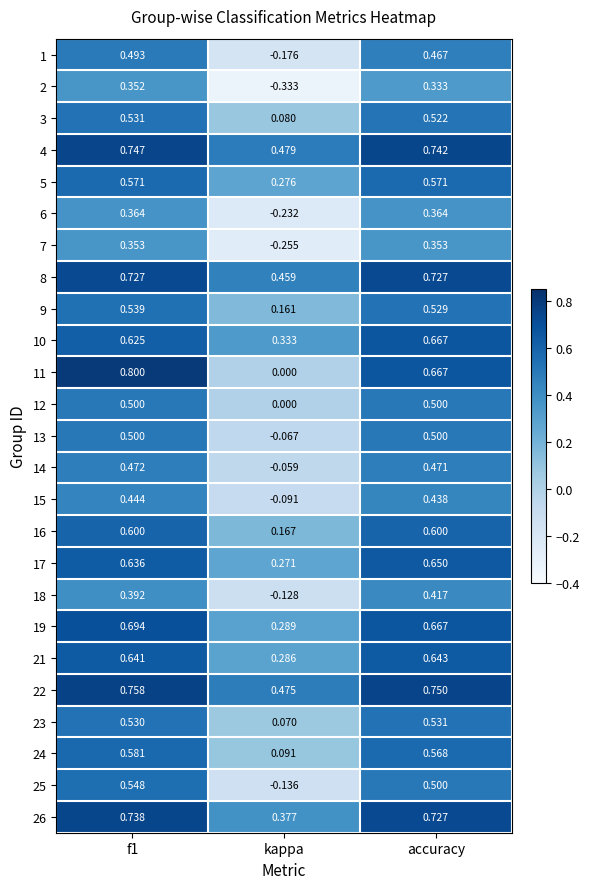

Is the value of 22 at f1 greater than the value of 15 at accuracy?

Yes